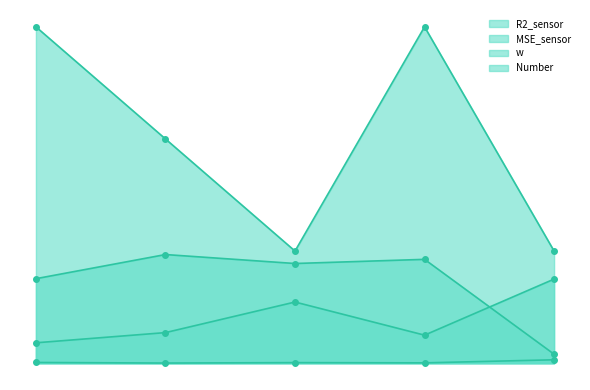

What are all the series names shown in the legend?

R2_sensor, MSE_sensor, w, Number